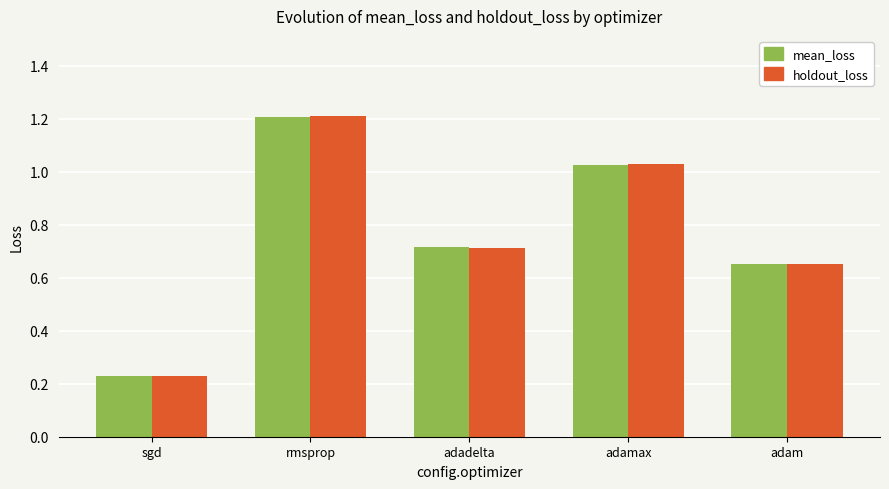

At how many categories does at least one series exceed 0?

5